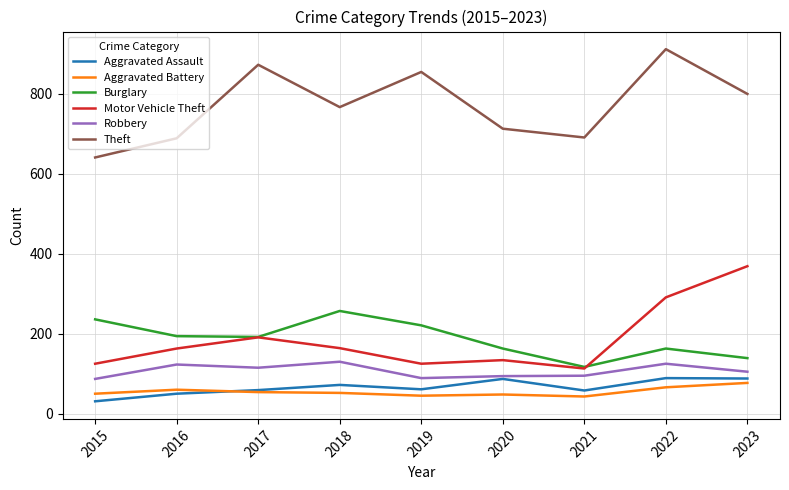

True or false: Burglary and Aggravated Battery cross at least once.

False